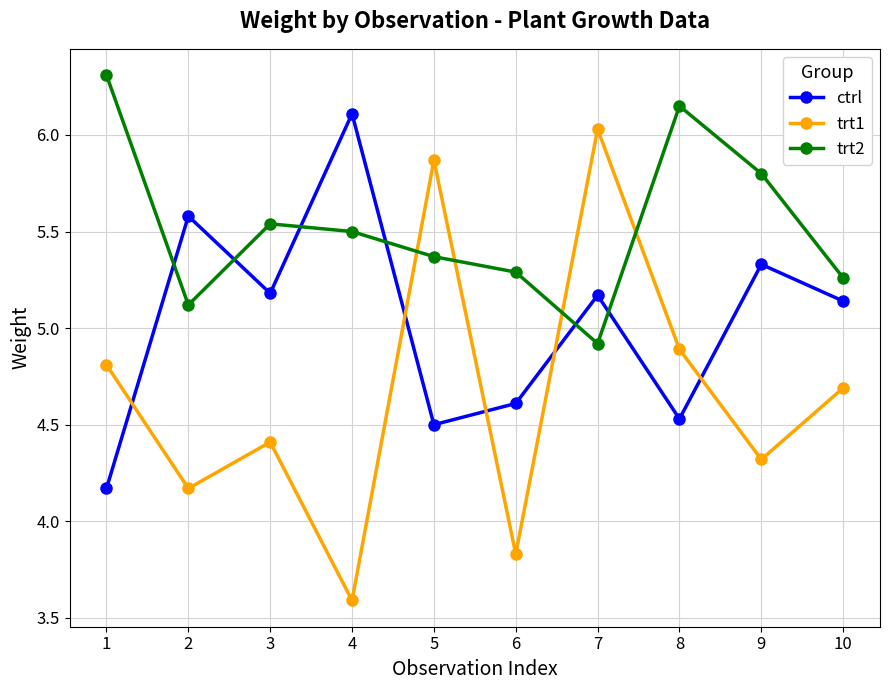

True or false: trt2 and ctrl cross at least once.

True